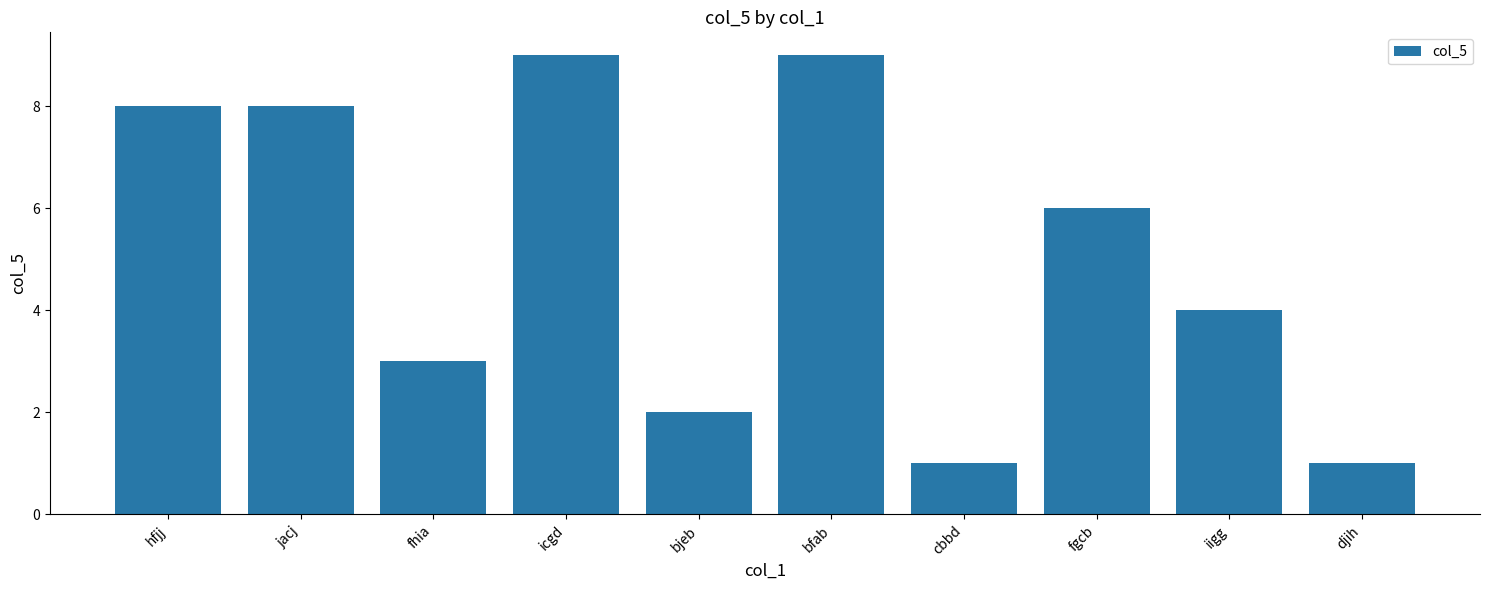

What is the greatest value displayed?

9